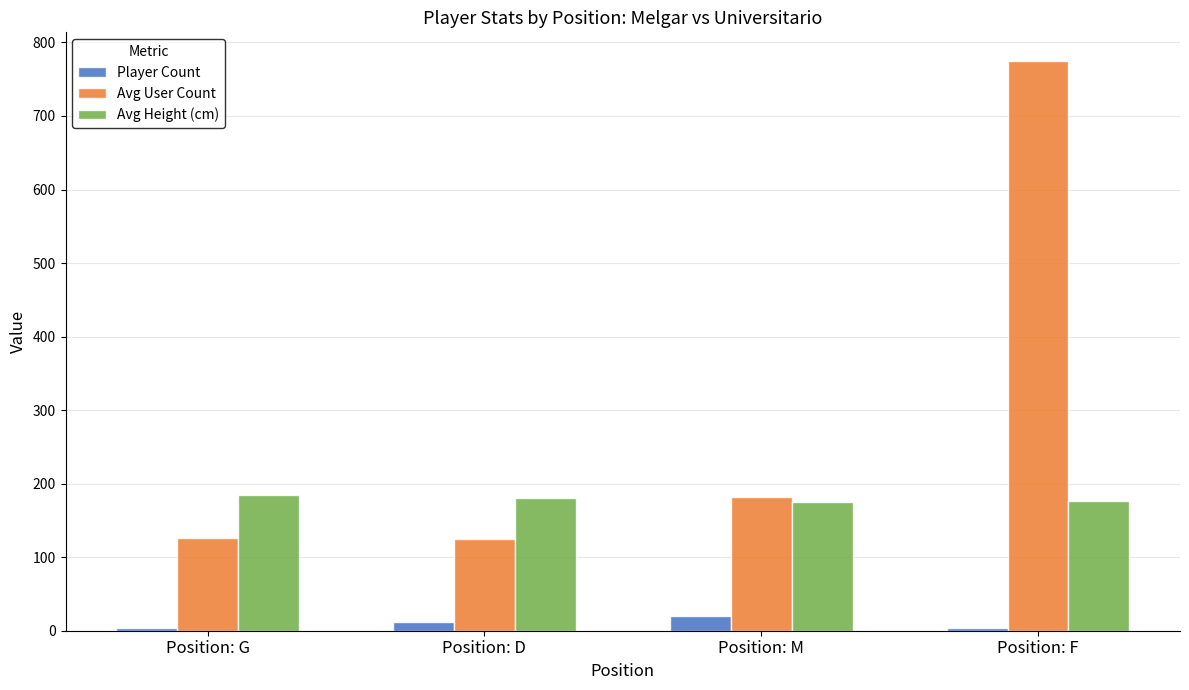

What is the maximum value for Player Count?

20.0